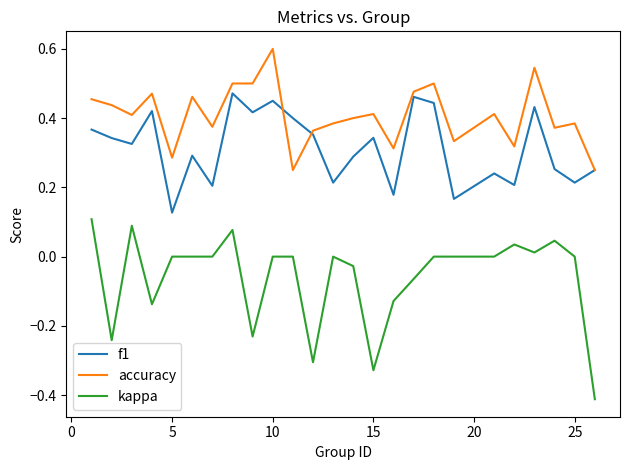

Which series has the largest total across all categories?

accuracy